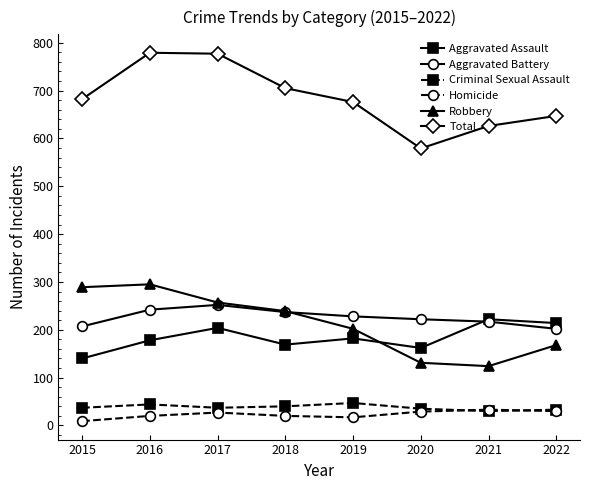

What is the maximum value shown in the chart?

779